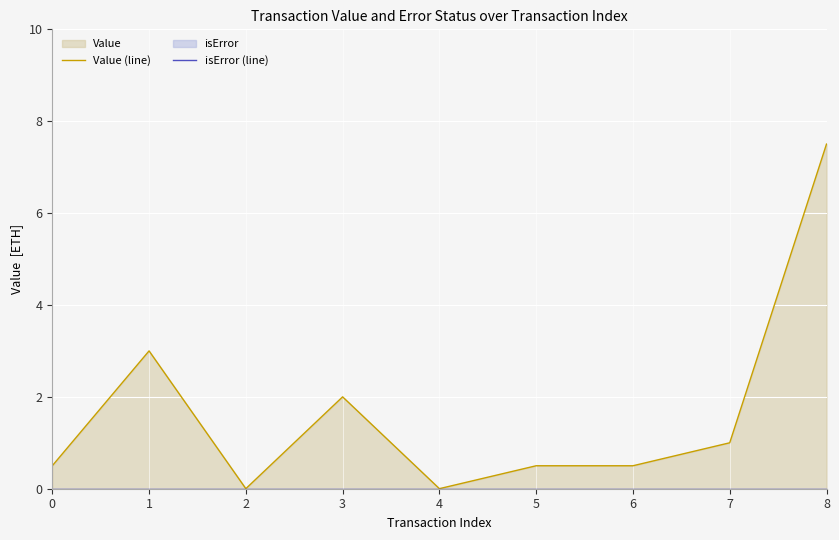

What is the difference between the highest and lowest values at 8?

7.5